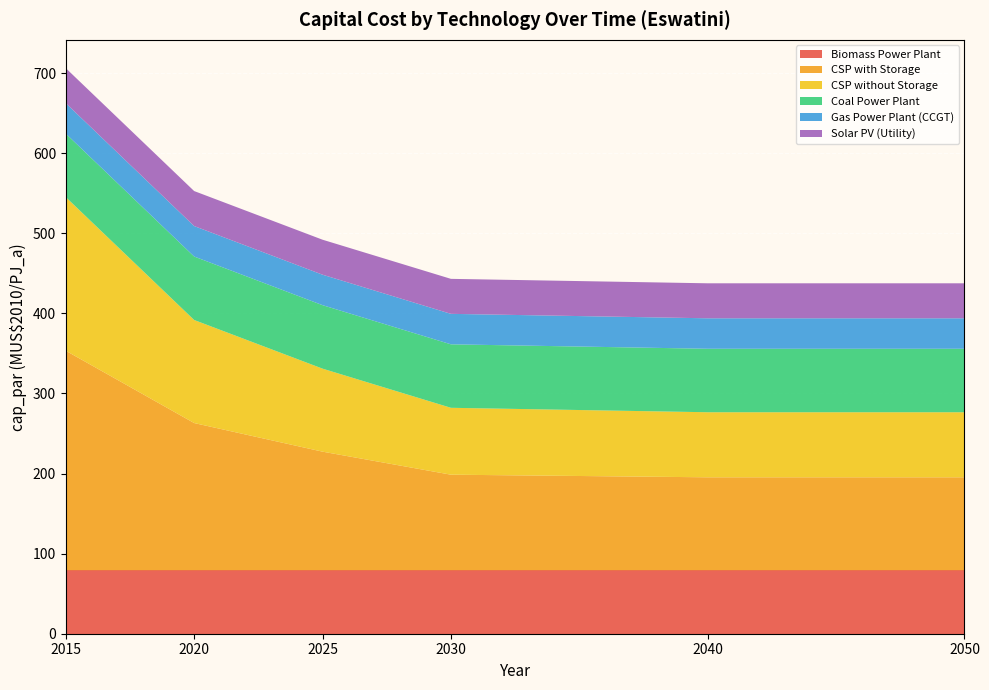

Reading left to right, transcribe all the data shown in this chart.

Biomass Power Plant: 2015=79.3	2020=79.3	2025=79.3	2030=79.3	2040=79.3	2050=79.3
CSP with Storage: 2015=274.1	2020=183.8	2025=148.1	2030=119.3	2040=116.1	2050=116.1
CSP without Storage: 2015=191.9	2020=128.7	2025=103.7	2030=83.5	2040=81.2	2050=81.2
Coal Power Plant: 2015=79.3	2020=79.3	2025=79.3	2030=79.3	2040=79.3	2050=79.3
Gas Power Plant (CCGT): 2015=38.1	2020=38.1	2025=38.1	2030=38.1	2040=38.1	2050=38.1
Solar PV (Utility): 2015=43.7	2020=43.7	2025=43.7	2030=43.7	2040=43.7	2050=43.7